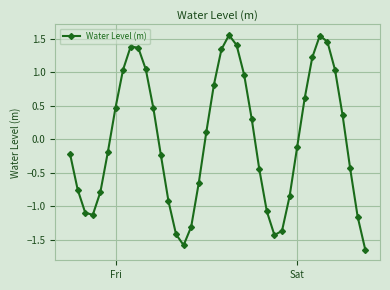

How many points are higher than both their immediate neighbors (excluding endpoints)?

3